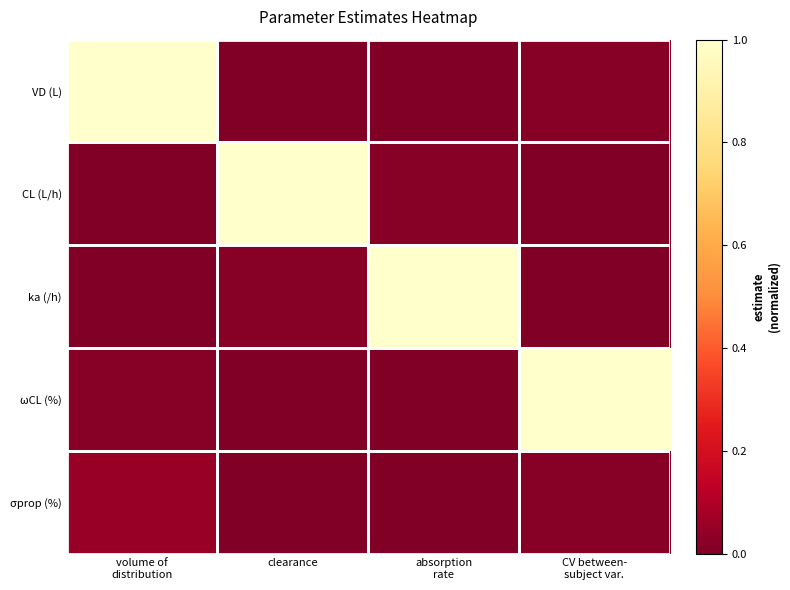

Reading left to right, what are all the values shown in this chart?

VD (L): volume of
distribution=1.0	clearance=0.0	absorption
rate=0.0	CV between-
subject var.=0.0
CL (L/h): volume of
distribution=0.0	clearance=1.0	absorption
rate=0.0	CV between-
subject var.=0.0
ka (/h): volume of
distribution=0.0	clearance=0.0	absorption
rate=1.0	CV between-
subject var.=0.0
ωCL (%): volume of
distribution=0.0	clearance=0.0	absorption
rate=0.0	CV between-
subject var.=1.0
σprop (%): volume of
distribution=0.1	clearance=0.0	absorption
rate=0.0	CV between-
subject var.=0.0